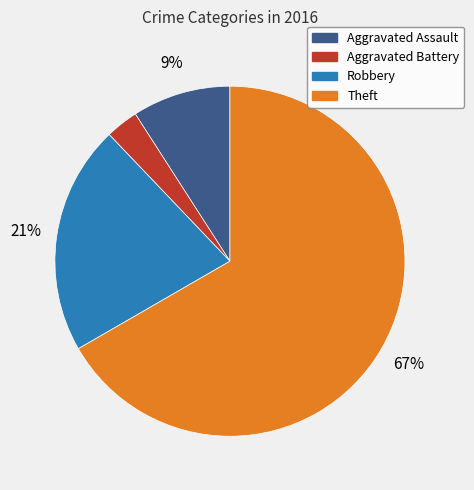

To the nearest percent, what percentage of the pie is Robbery?

21%